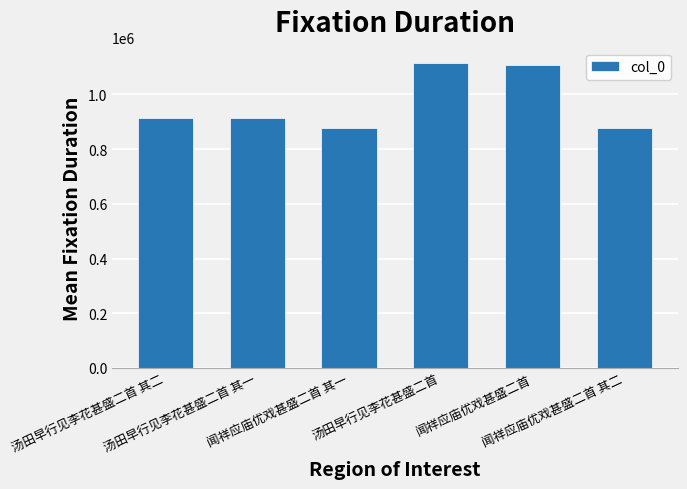

What is the average value?

967195